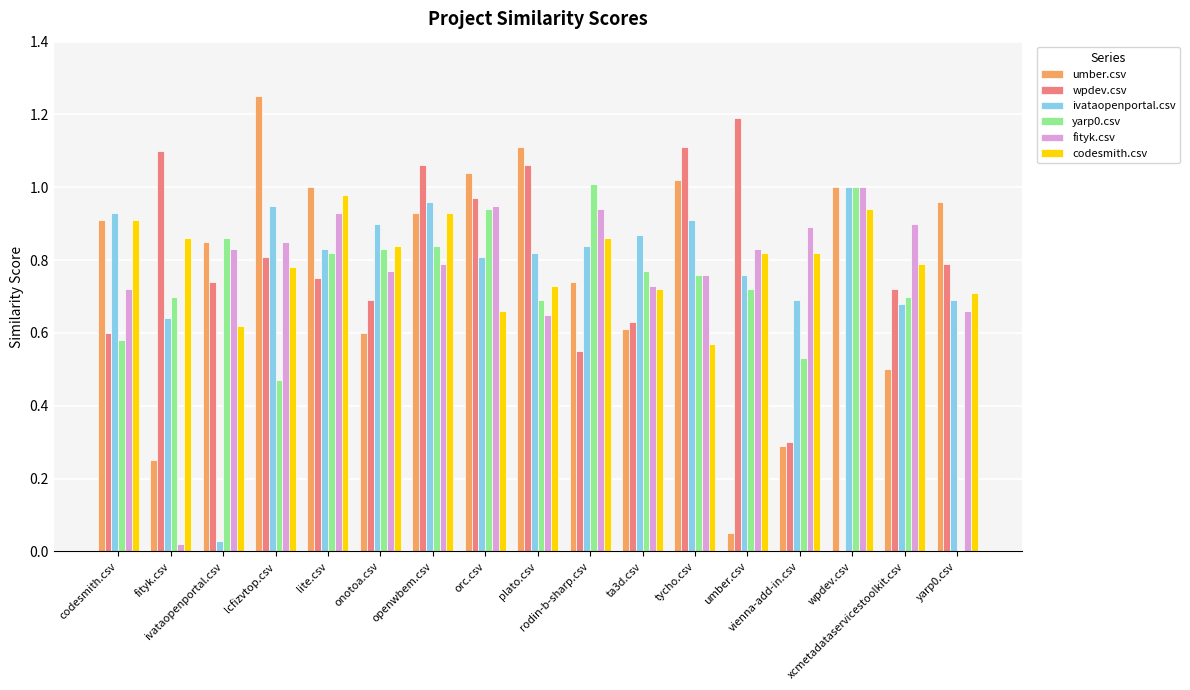

What is the difference between the wpdev.csv values at ta3d.csv and openwbem.csv?

0.4